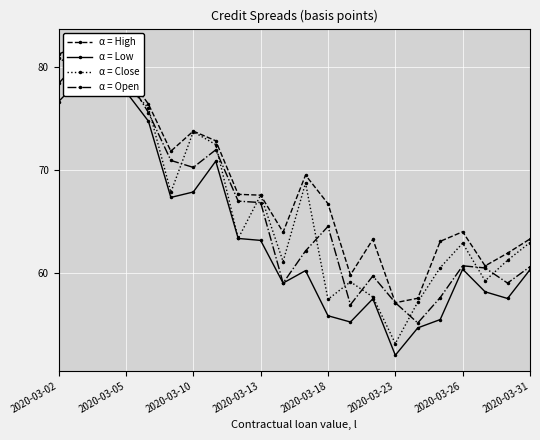

What is the difference between the second highest and second lowest values in the α = Close series?

23.7